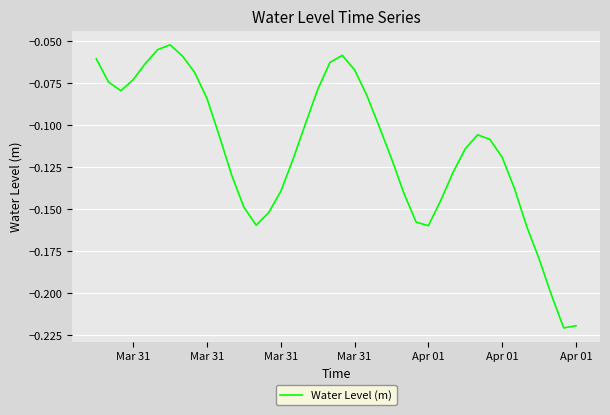

Does the chart have visible grid lines?

Yes